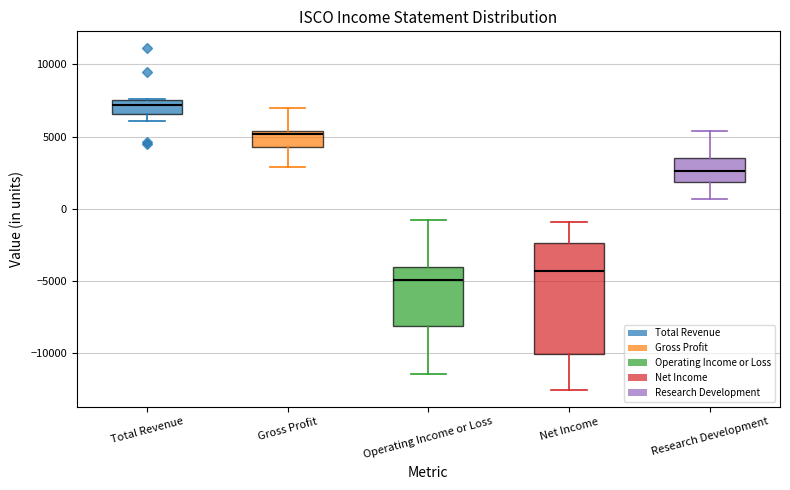

Where is the upper edge of the box for Gross Profit on the y-axis? The values are not printed on the chart, so give them approximately, as read against the axis.

5500